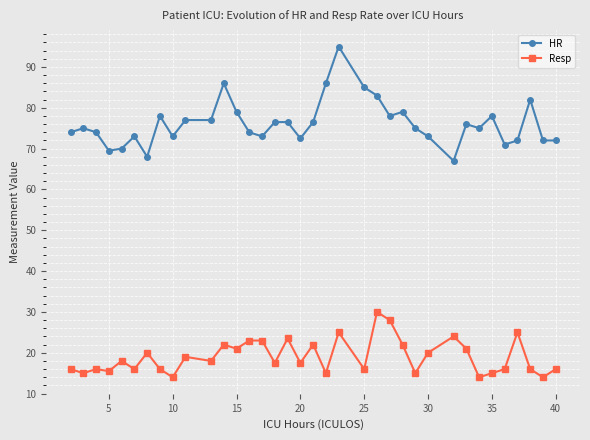

What is the difference between the maximum and minimum values in the HR series?

28.0